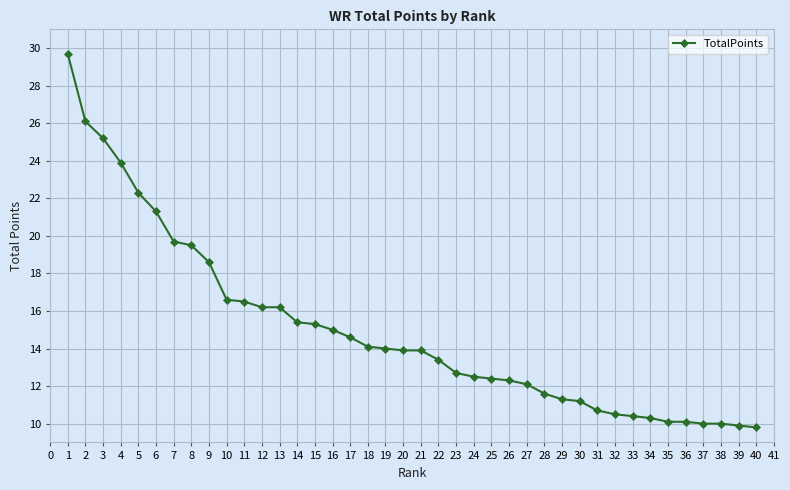

What is the greatest value displayed?

29.7